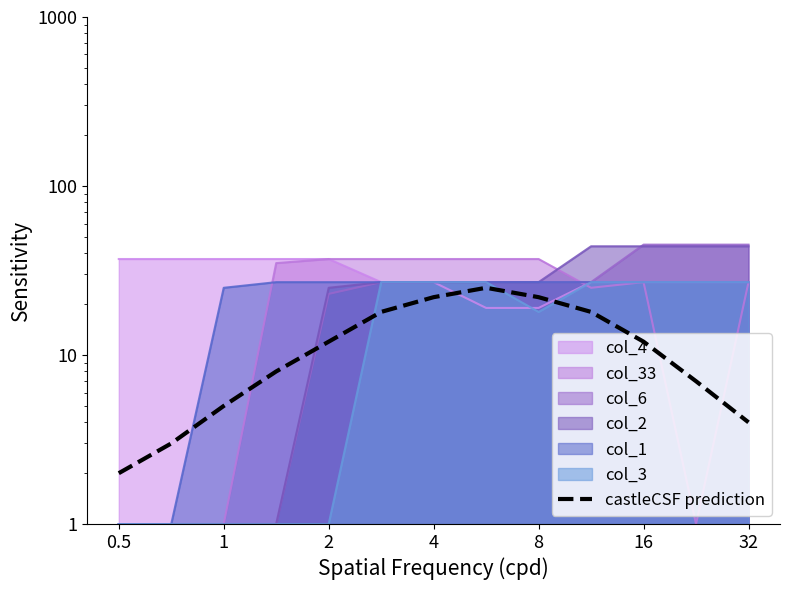

Count the number of values greater than 12.

5